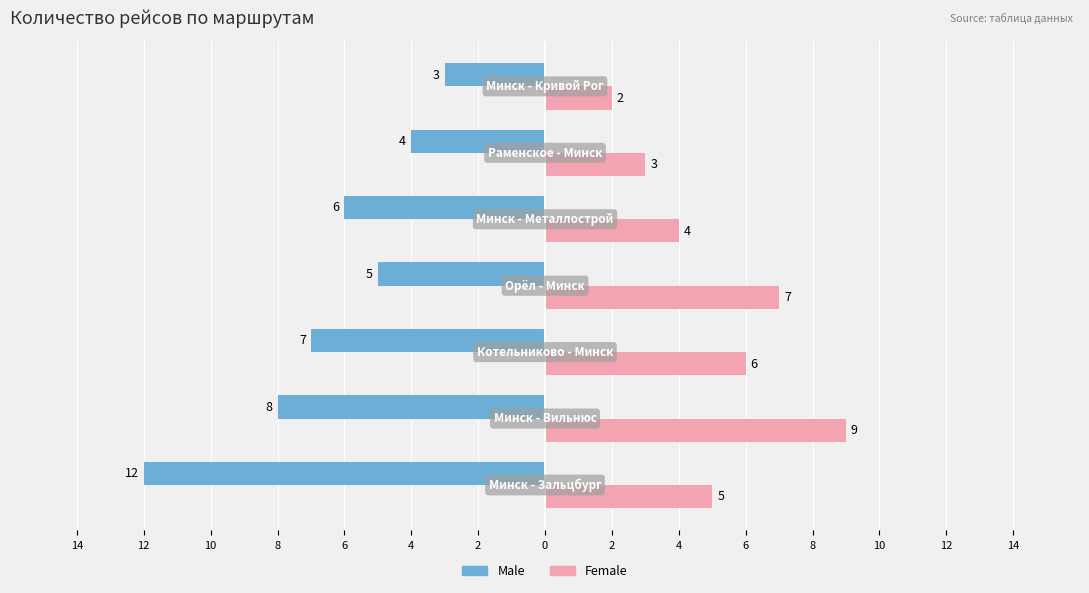

What are all the series names shown in the legend?

Male, Female